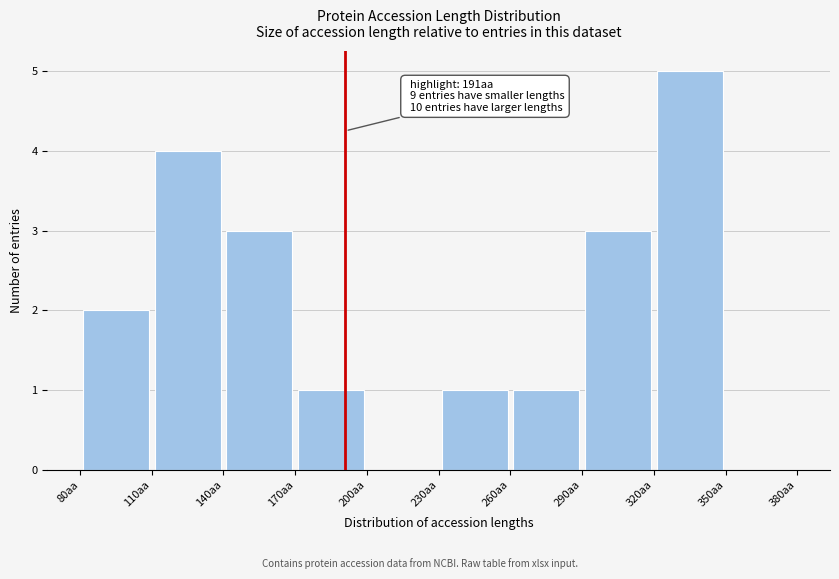

Which range on the x-axis has the tallest bar?

320 to 350